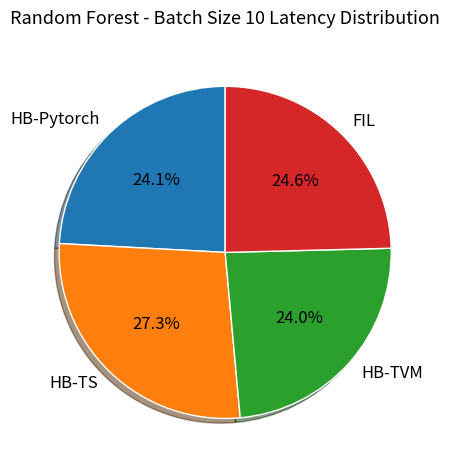

How many segments does this pie chart have?

4